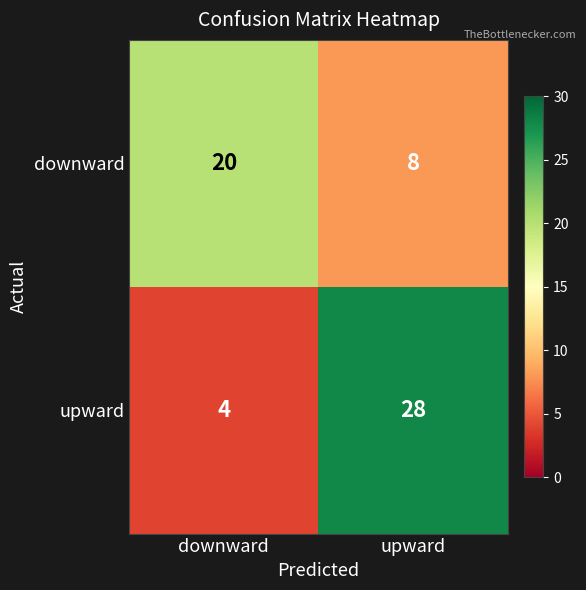

Reading right to left, list all the values displayed in this chart.

downward: 8	20
upward: 28	4